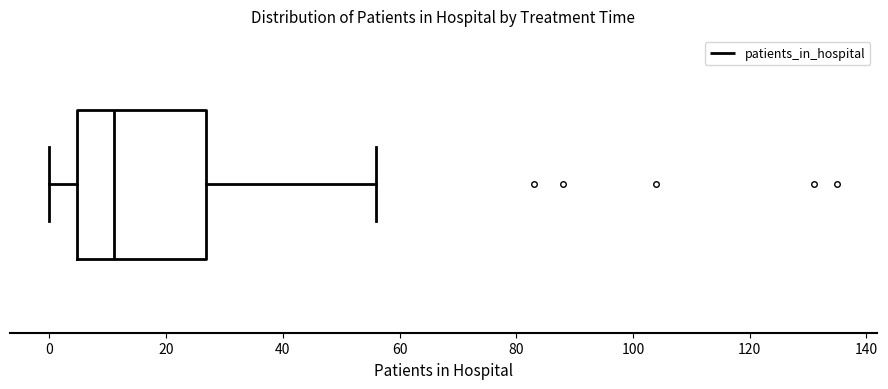

Read this box plot against the x-axis: the position of the median line, the range covered by the box, and the ends of both whiskers. The values are not printed on the chart, so give them approximately, as read against the axis.

median 12, box 4 to 26, whiskers 0 to 56